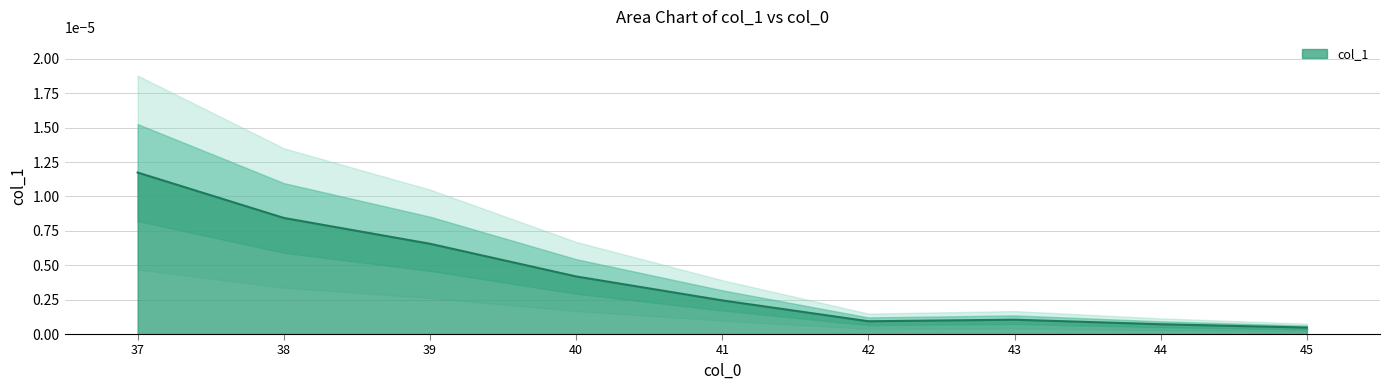

Rank the categories by value from lowest to highest.

45, 44, 42, 43, 41, 40, 39, 38, 37